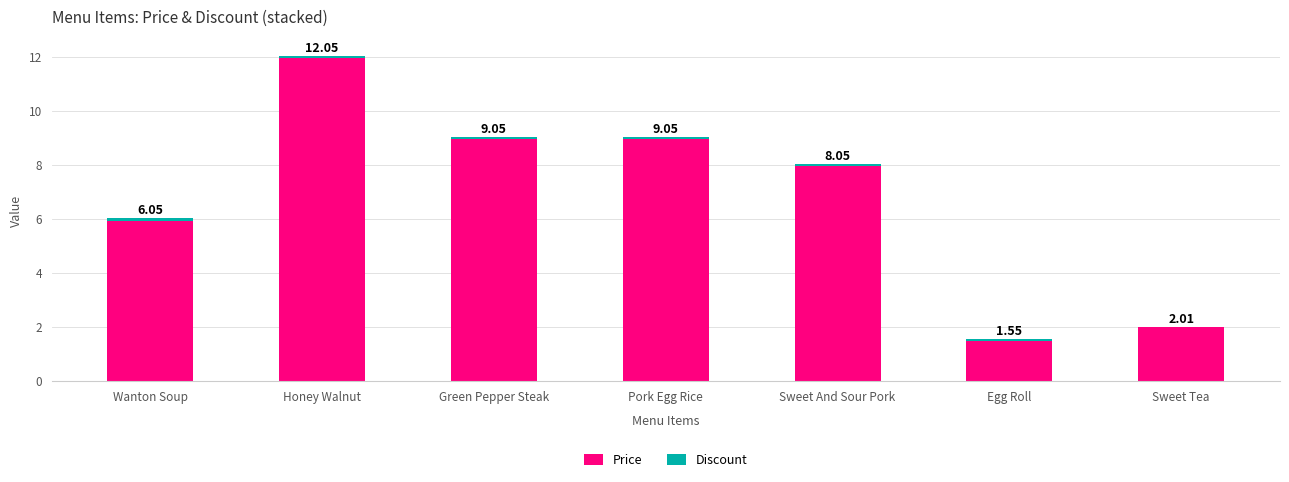

Are the bars grouped side by side (vs. stacked)?

No